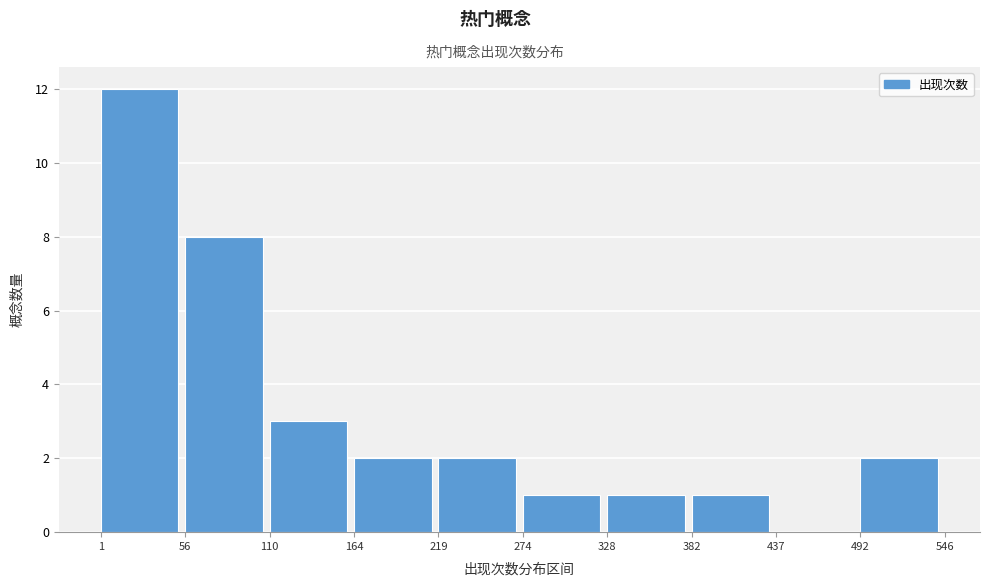

What is the height of the bar covering 219 to 274 on the x-axis? The values are not printed on the chart, so give them approximately, as read against the axis.

2